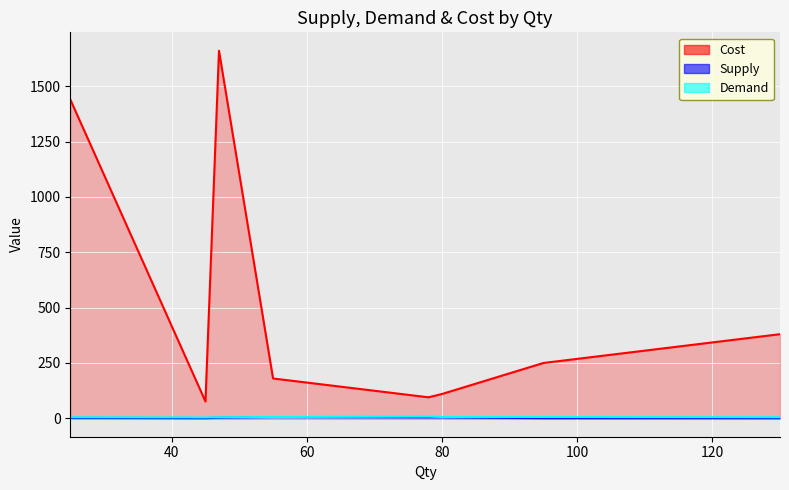

What is the value of the Demand point at the 6th from the left?

6